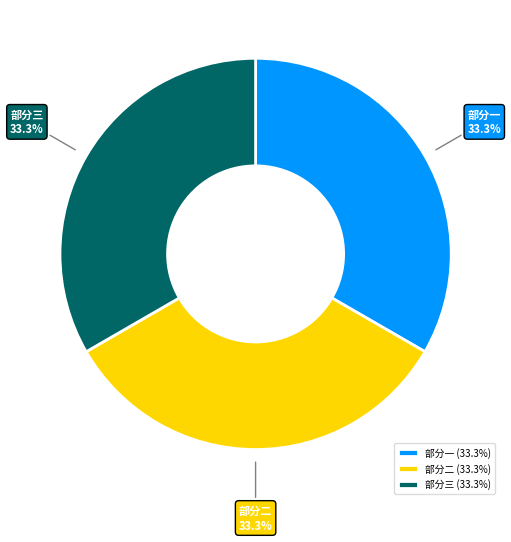

How much of the chart is everything except 部分一 (33.3%)?

66.7%